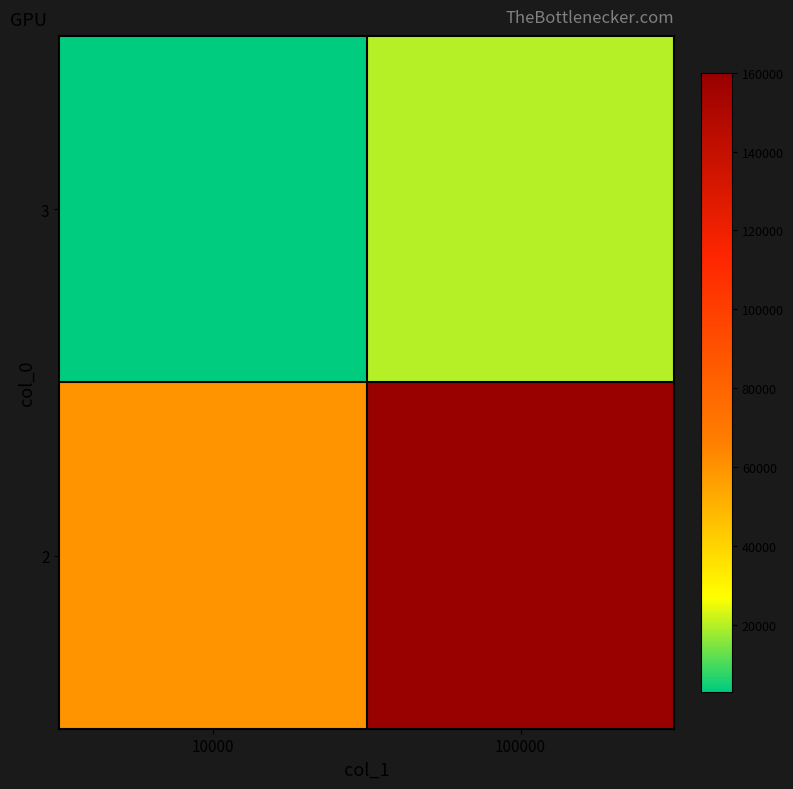

What is the difference between the highest and lowest values at 100000?

140000